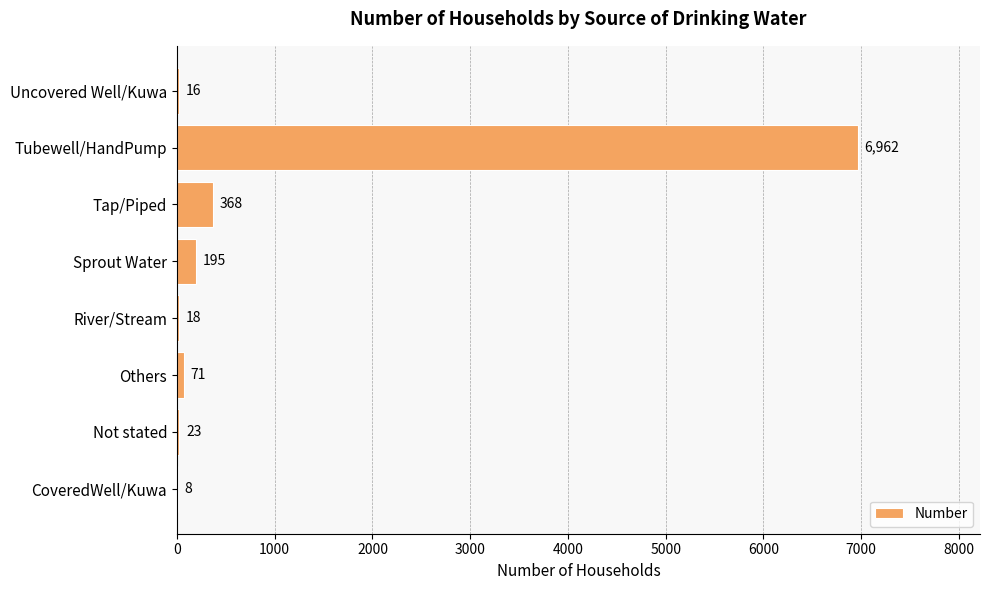

What is the greatest value displayed?

6962